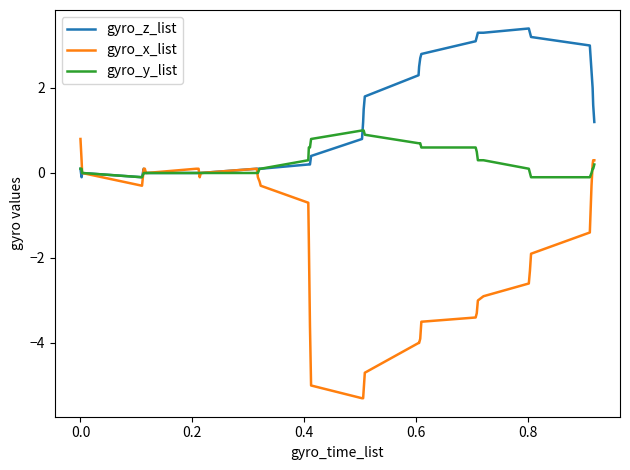

Which series has the largest range (max minus min)?

gyro_x_list